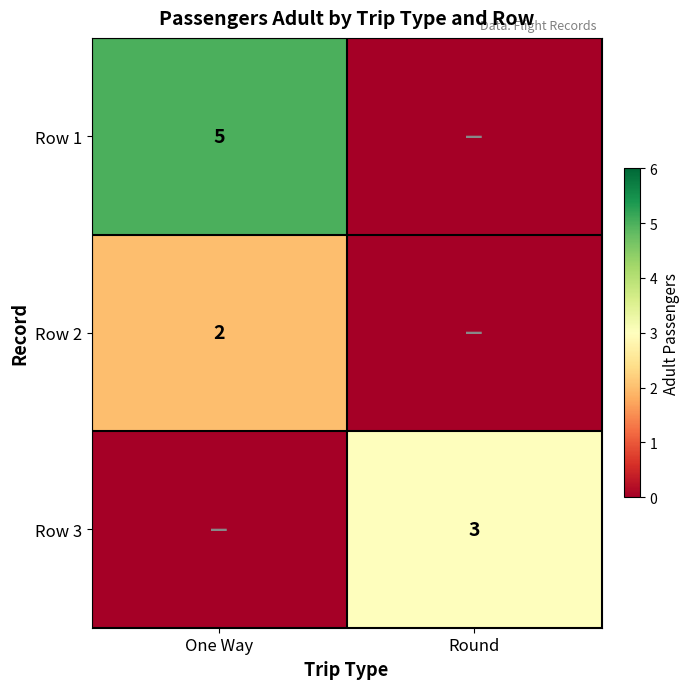

Is it true that Row 1 equals 5 at One Way?

True